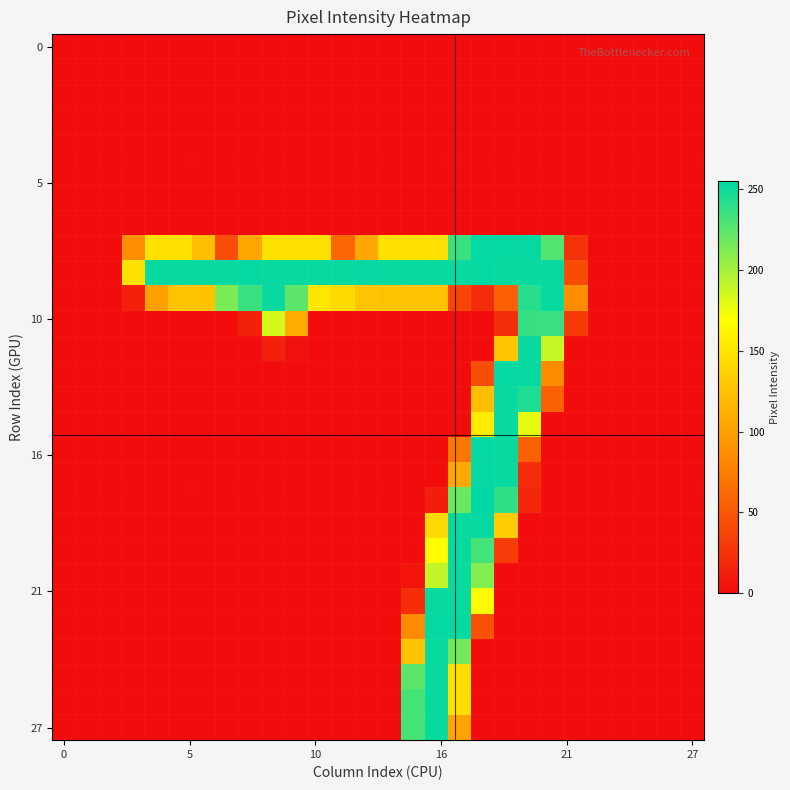

At which category is the sum across all series the highest?

17